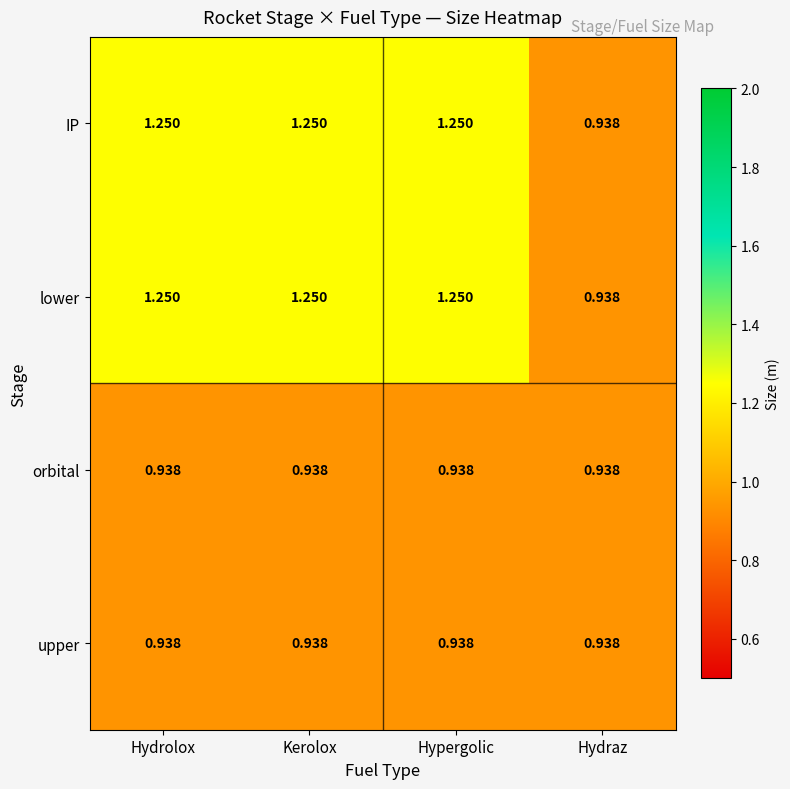

Is the value of upper at Hypergolic greater than the value of lower at Hypergolic?

No